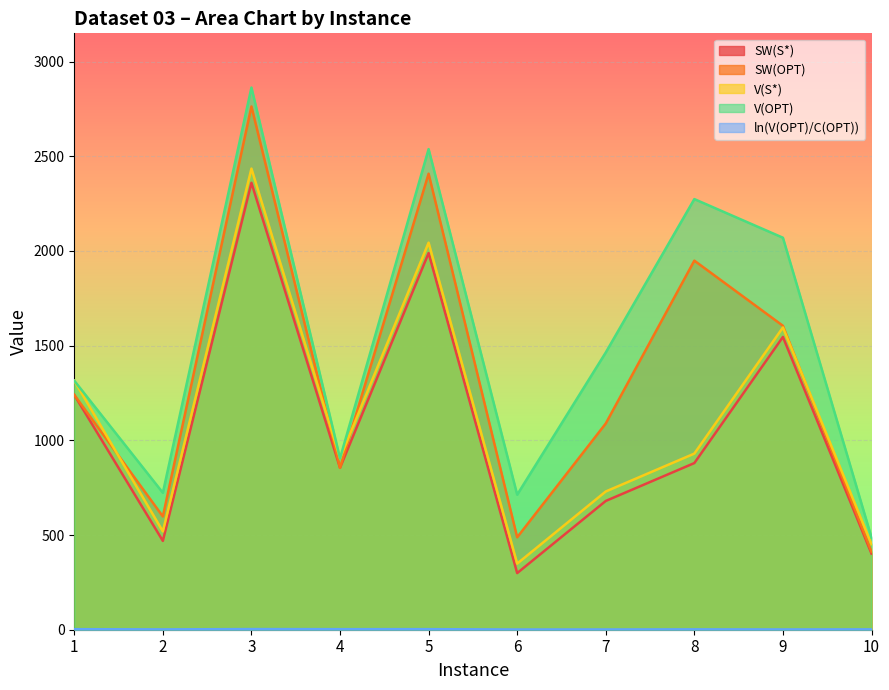

How many lines are shown in the chart?

5